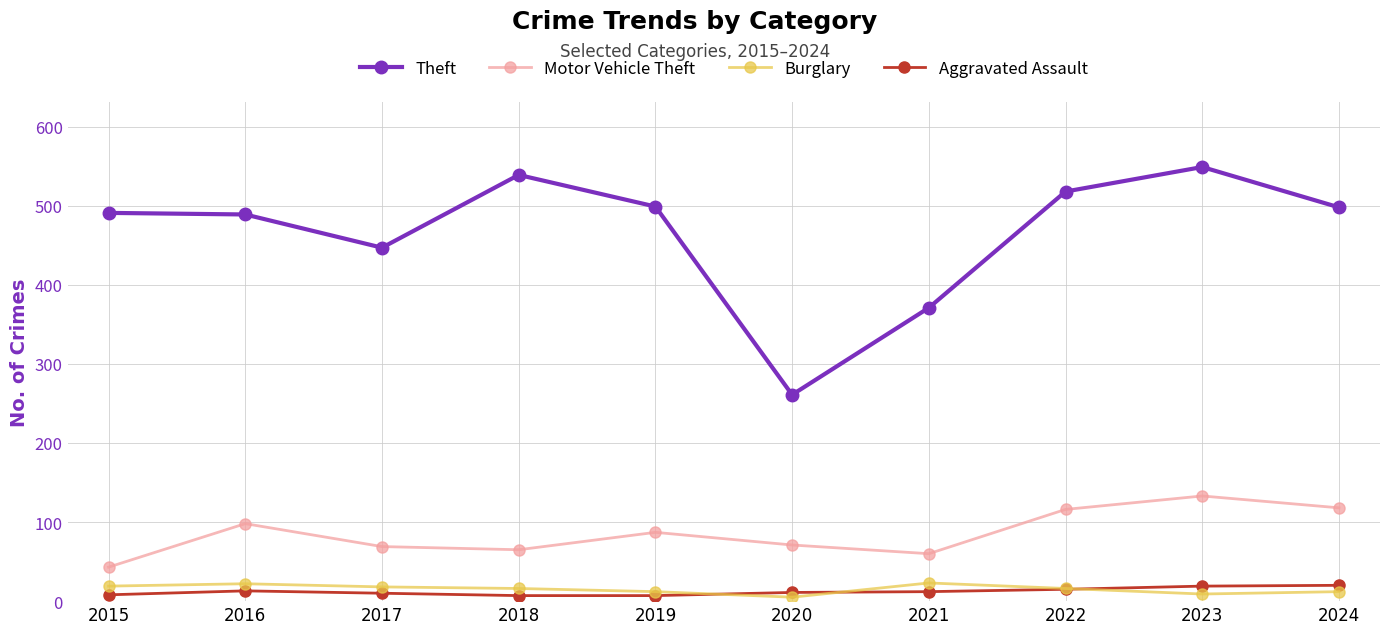

Where is the first local maximum for Motor Vehicle Theft?

2016